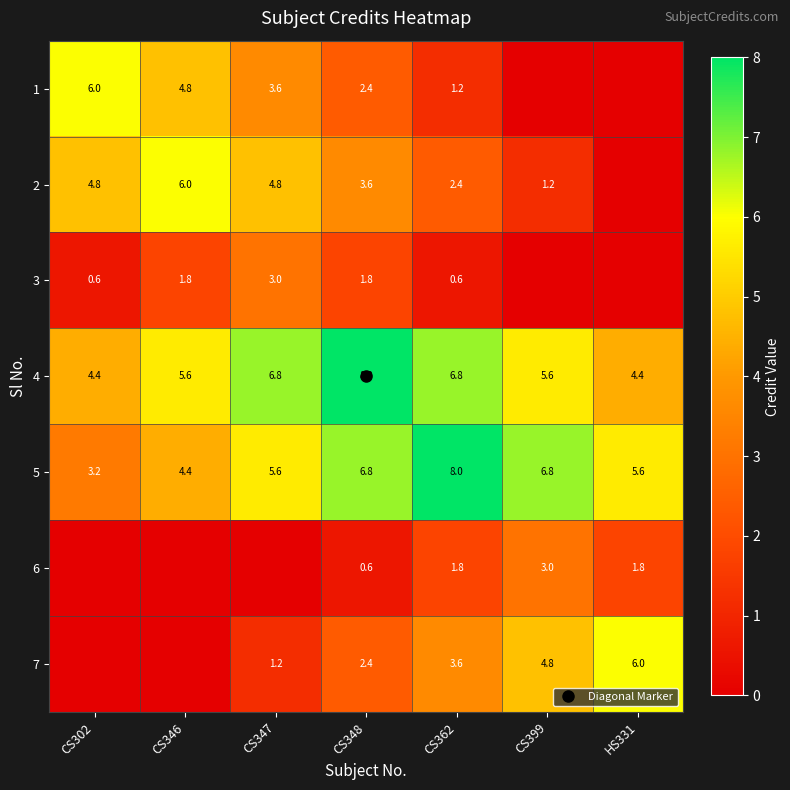

What is the sum of the 5 values at HS331 and CS362?

13.6